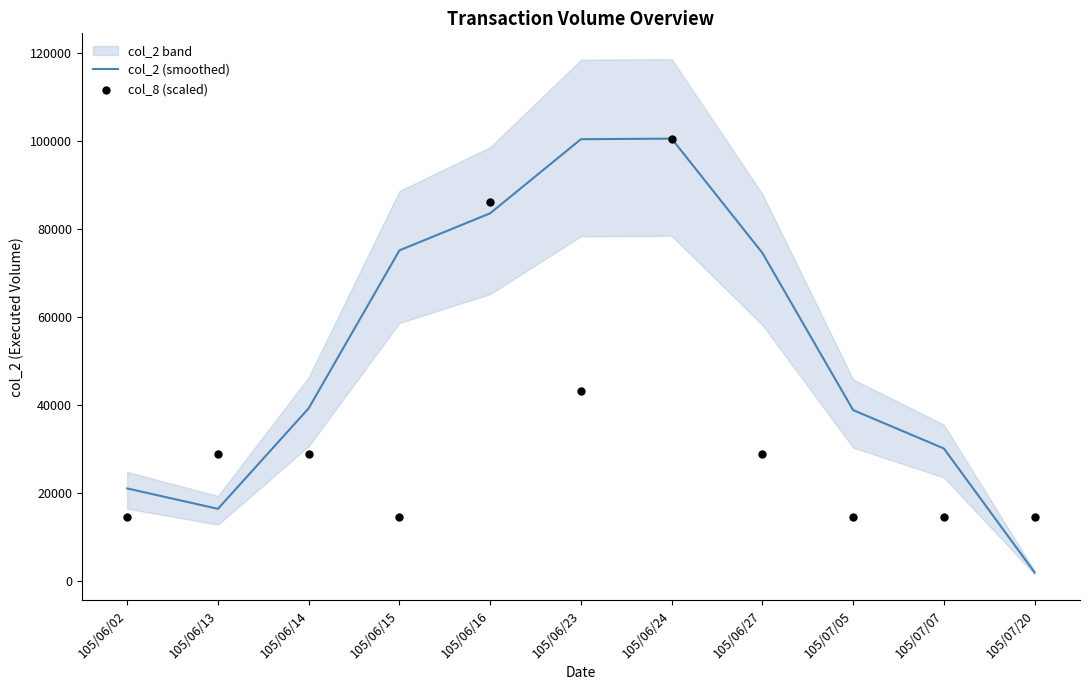

What is the total value across all series at 105/06/02?

35276.7